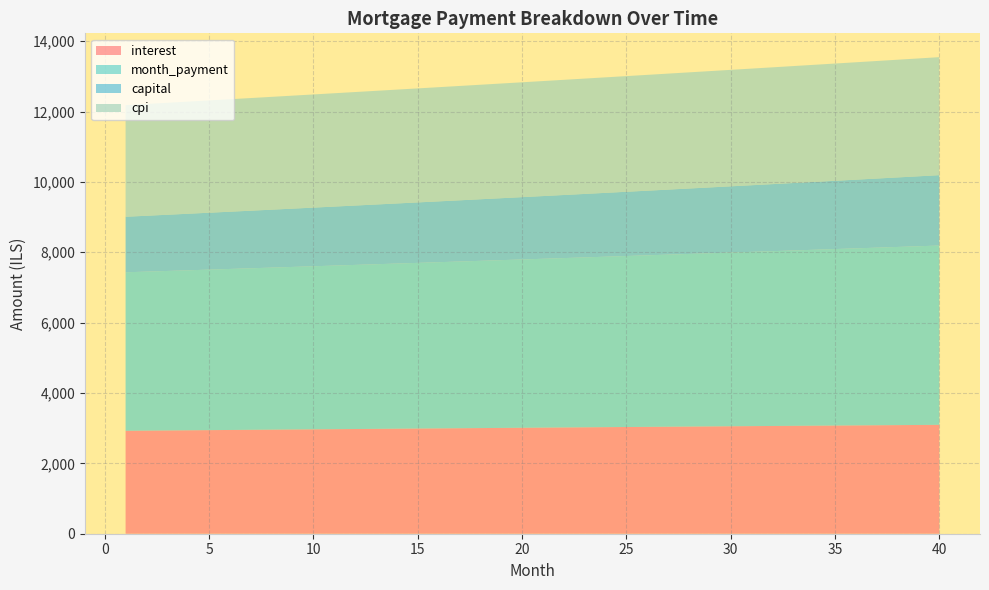

Reading left to right, what are all the values shown in this chart?

interest: 2925.9	2930.5	2935.2	2939.8	2944.4	2949.0	2953.6	2958.1	2962.7	2967.2	2971.7	2976.2	2980.7	2985.2	2989.6	2994.1	2998.5	3002.9	3007.3	3011.7	3016.0	3020.4	3024.7	3029.0	3033.2	3037.5	3041.8	3046.0	3050.2	3054.4	3058.5	3062.7	3066.8	3070.9	3075.0	3079.0	3083.1	3087.1	3091.1	3095.0
month_payment: 4504.7	4518.9	4533.2	4547.6	4562.0	4576.4	4590.9	4605.5	4620.1	4634.7	4649.4	4664.1	4678.9	4693.7	4708.5	4723.4	4738.4	4753.4	4768.5	4783.6	4798.7	4813.9	4829.2	4844.4	4859.8	4875.2	4890.6	4906.1	4921.6	4937.2	4952.9	4968.5	4984.3	5000.1	5015.9	5031.8	5047.7	5063.7	5079.7	5095.8
capital: 1578.8	1588.4	1598.1	1607.8	1617.6	1627.4	1637.4	1647.3	1657.4	1667.5	1677.6	1687.9	1698.1	1708.5	1718.9	1729.4	1739.9	1750.5	1761.2	1771.9	1782.7	1793.6	1804.5	1815.5	1826.5	1837.7	1848.9	1860.1	1871.5	1882.9	1894.3	1905.9	1917.5	1929.2	1940.9	1952.7	1964.6	1976.6	1988.7	2000.8
cpi: 3171.7	3176.7	3181.7	3186.7	3191.7	3196.6	3201.6	3206.5	3211.4	3216.3	3221.1	3226.0	3230.8	3235.7	3240.5	3245.2	3250.0	3254.8	3259.5	3264.2	3268.9	3273.6	3278.2	3282.8	3287.5	3292.0	3296.6	3301.2	3305.7	3310.2	3314.7	3319.1	3323.6	3328.0	3332.4	3336.8	3341.1	3345.4	3349.7	3354.0